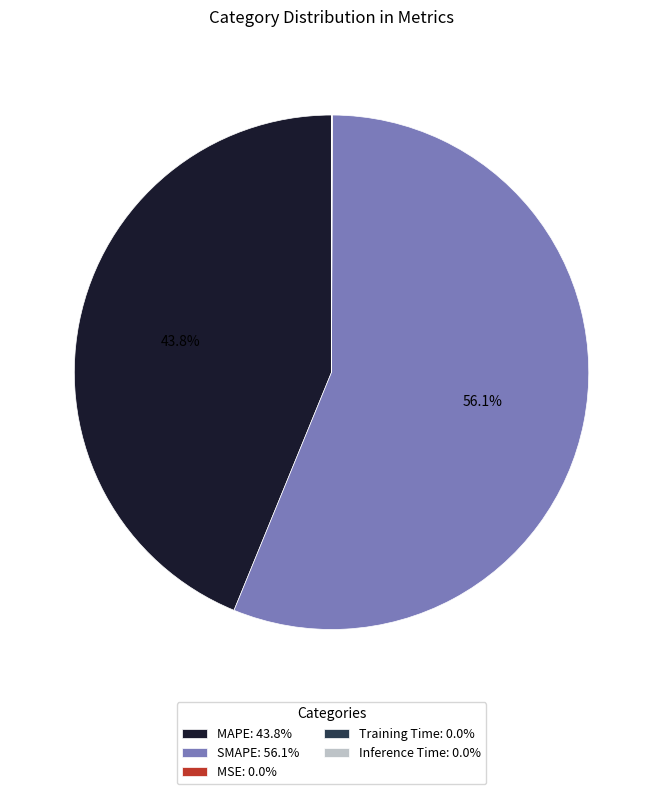

Which slice is the largest?

SMAPE